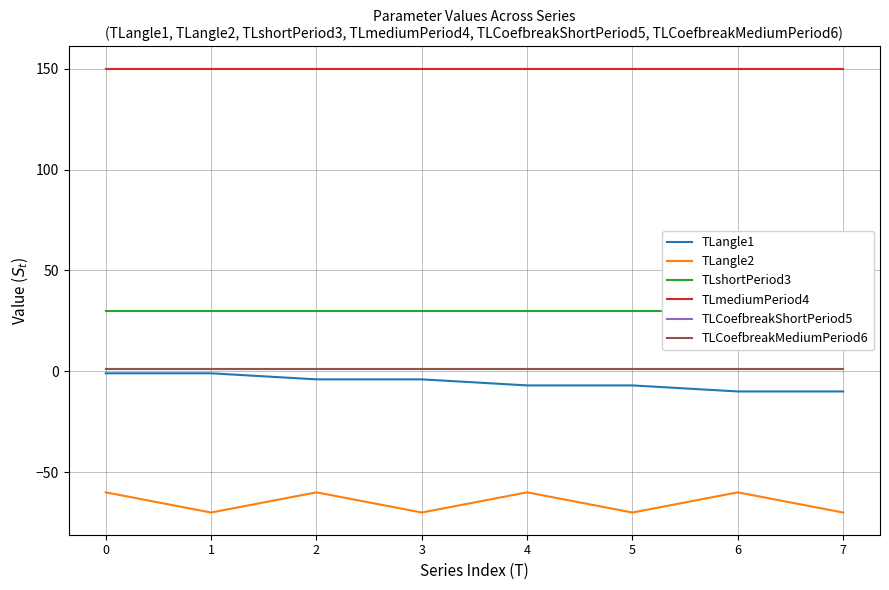

What is the value of the TLshortPeriod3 point at the 3rd from the left?

30